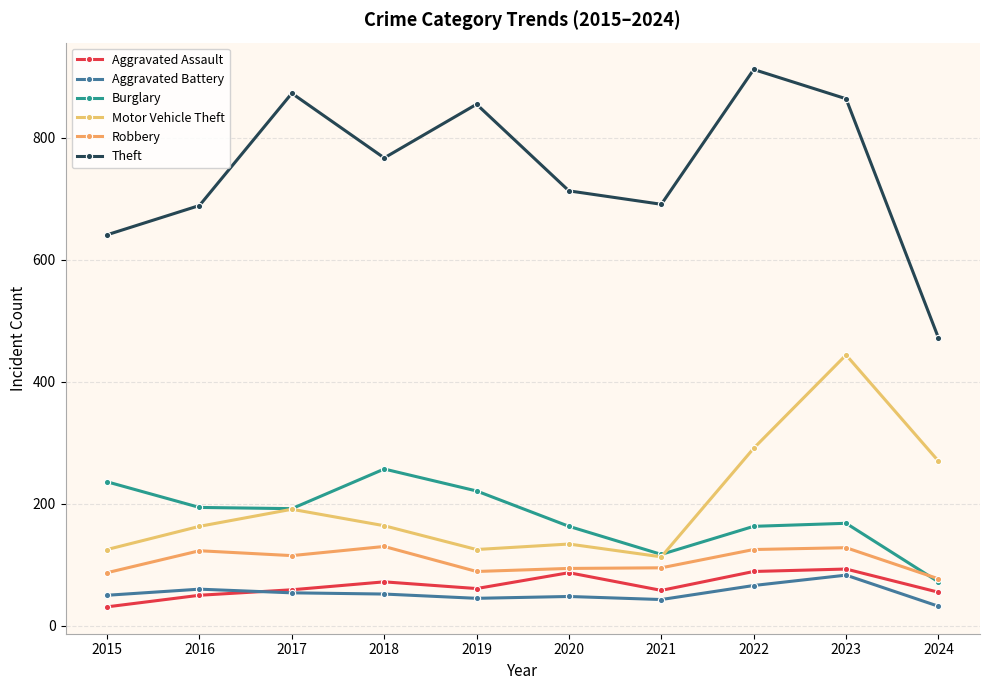

At which category is the sum across all series the highest?

2023